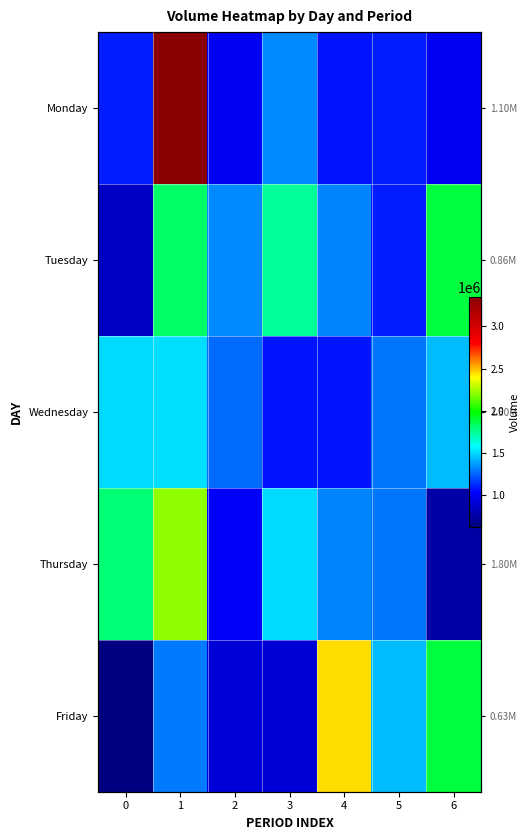

What is the sum of all Wednesday values?

9193027